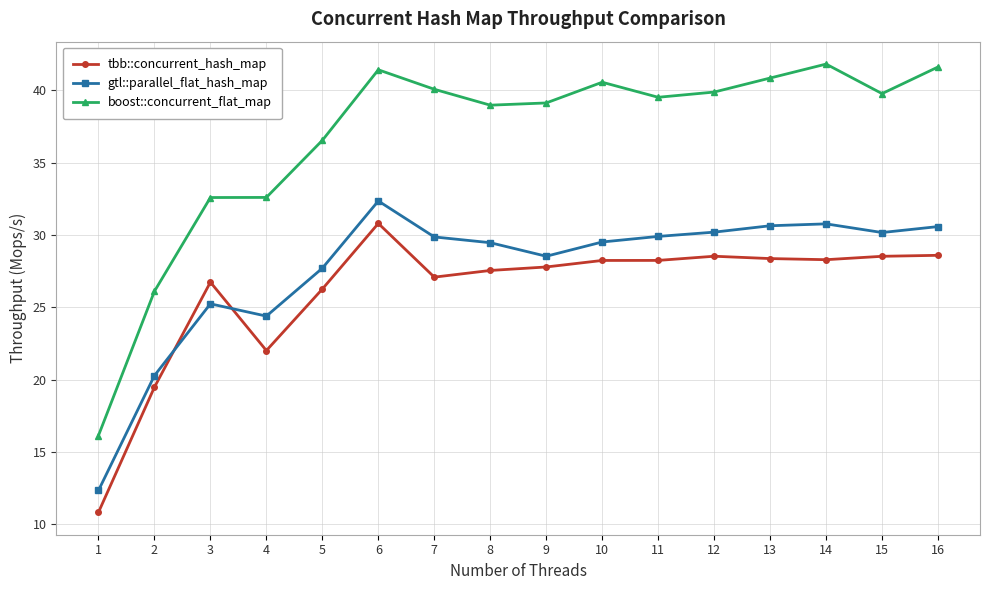

How many data points in tbb::concurrent_hash_map are less than 28?

8